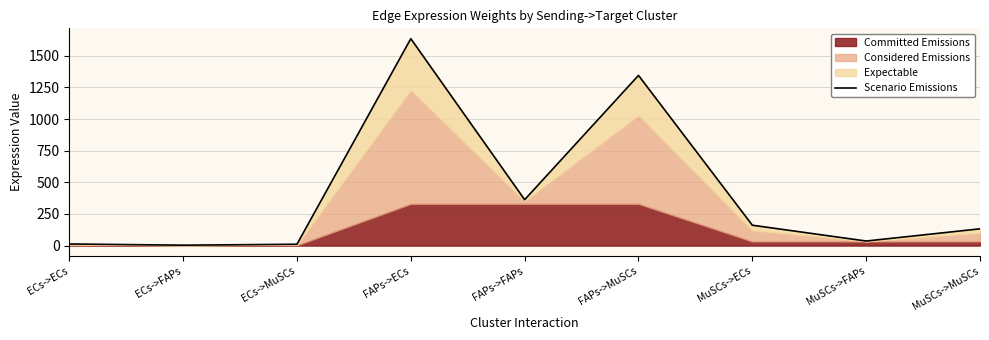

List the labels in order of value, largest first.

FAPs->ECs, FAPs->MuSCs, FAPs->FAPs, MuSCs->ECs, MuSCs->MuSCs, MuSCs->FAPs, ECs->ECs, ECs->MuSCs, ECs->FAPs